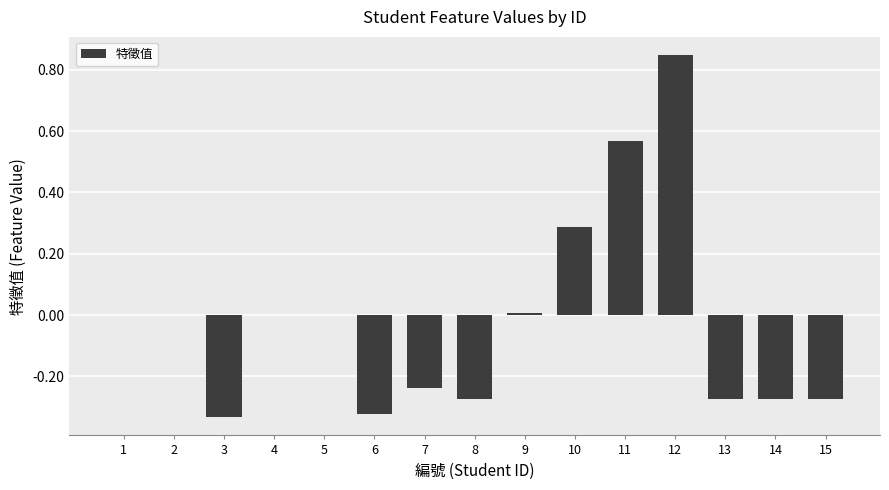

The value at 2 is 0.0. True or false?

True